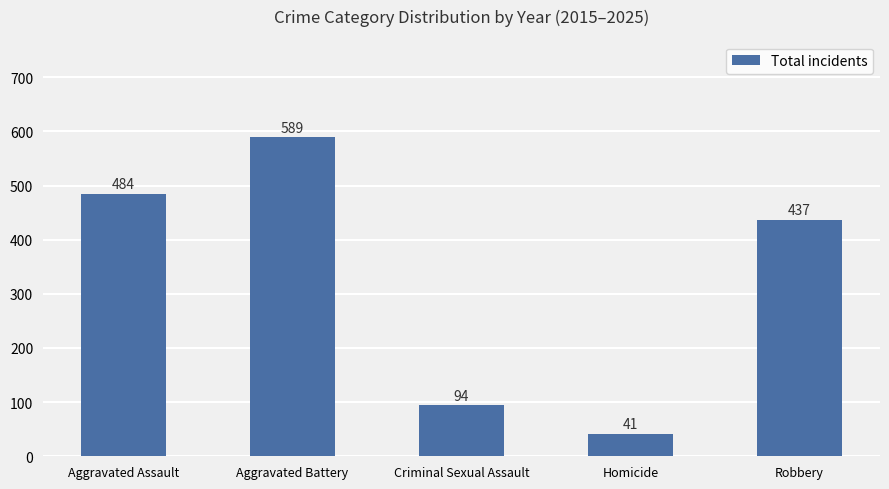

What is the value of the 3rd bar from the left?

94